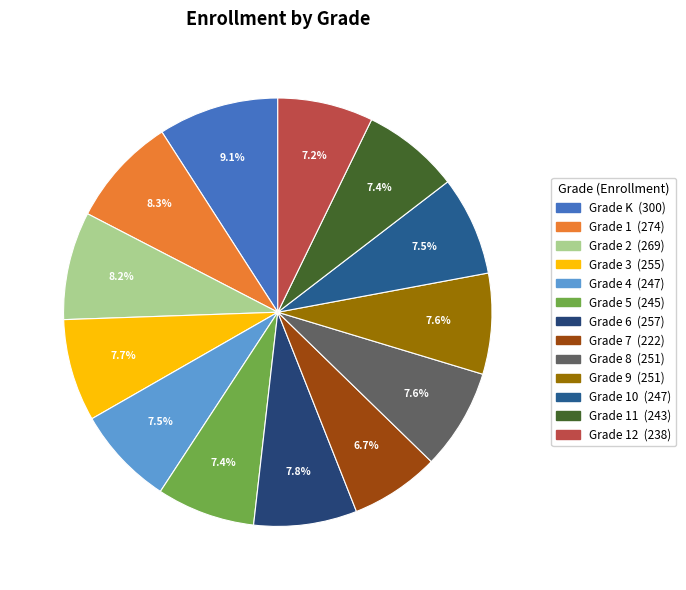

How many segments does this pie chart have?

13